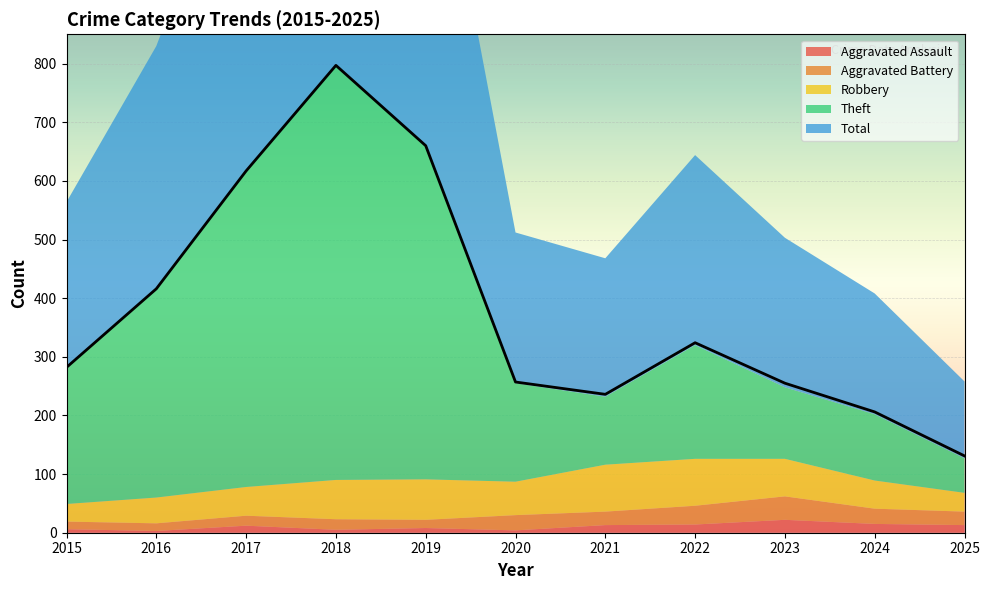

Where is the first local maximum for Robbery?

2019